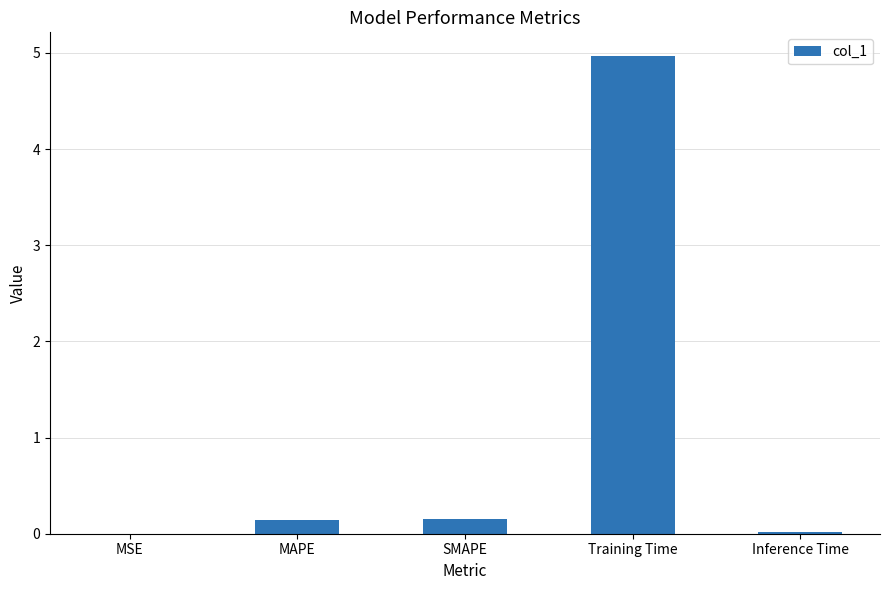

The value at Inference Time is 0.0. True or false?

True